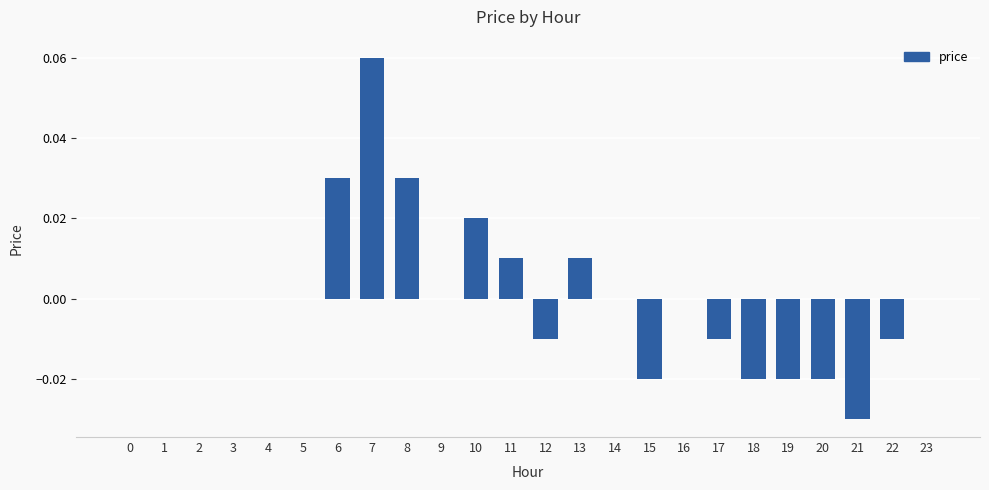

How many series are shown in this chart?

1